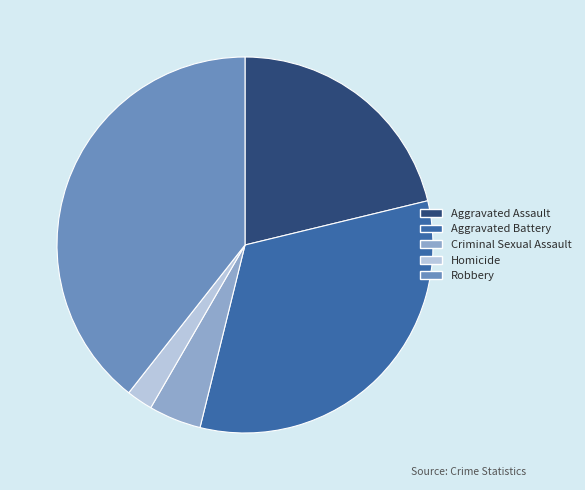

Is Robbery the majority of the pie?

No